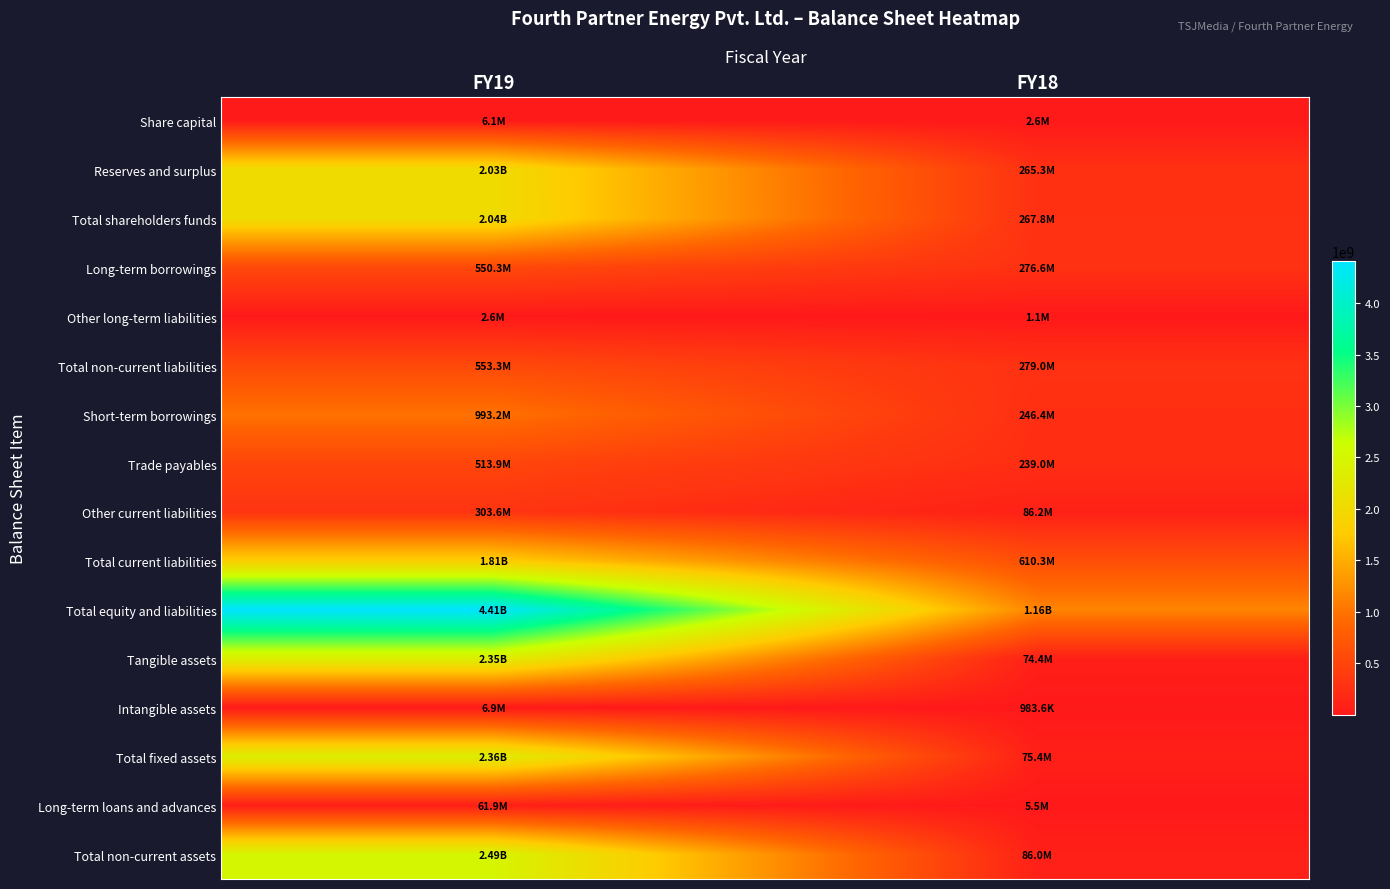

At which category does the chart reach its peak across all series?

FY19